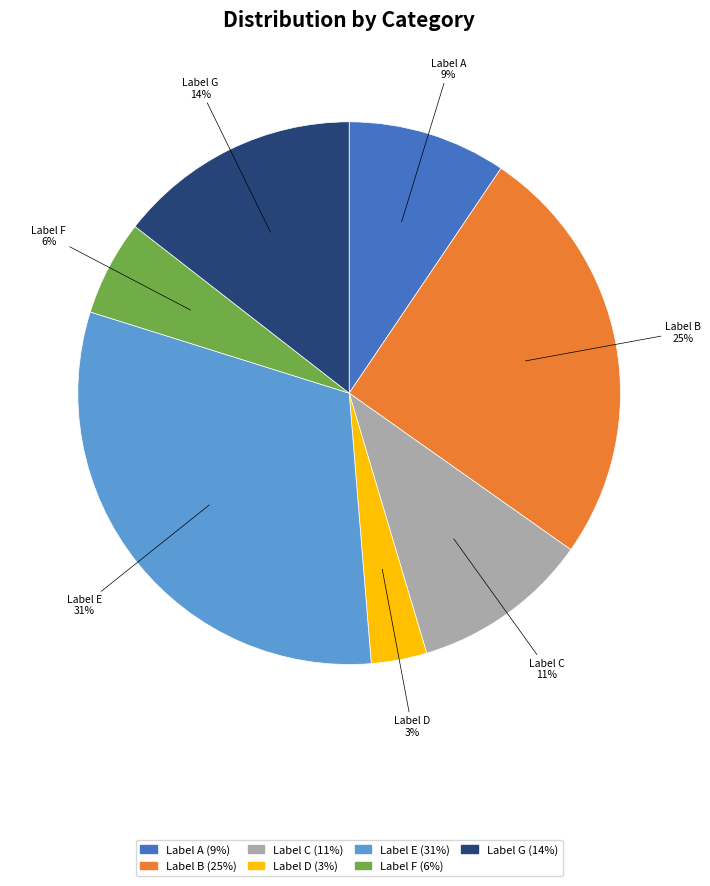

To the nearest percent, what percentage of the pie is Label C?

11%